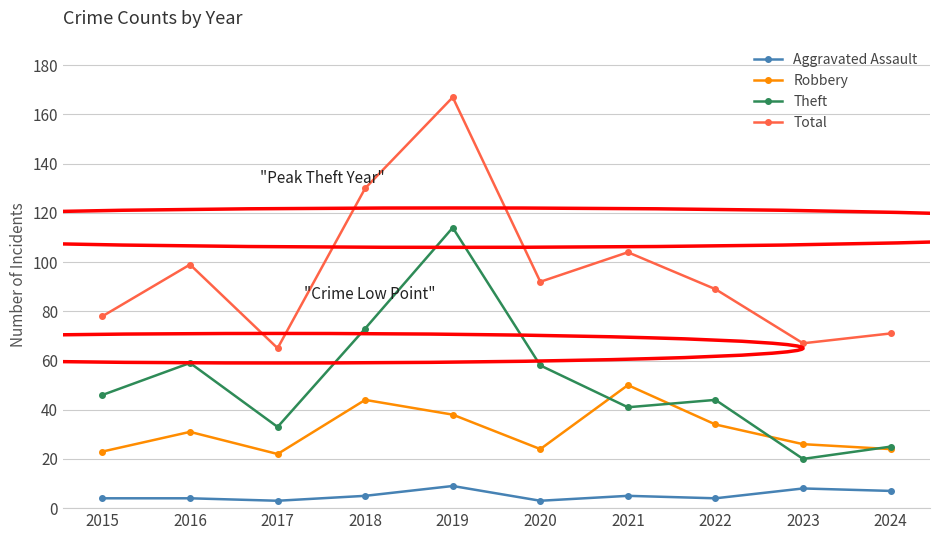

What is the smallest value displayed?

3